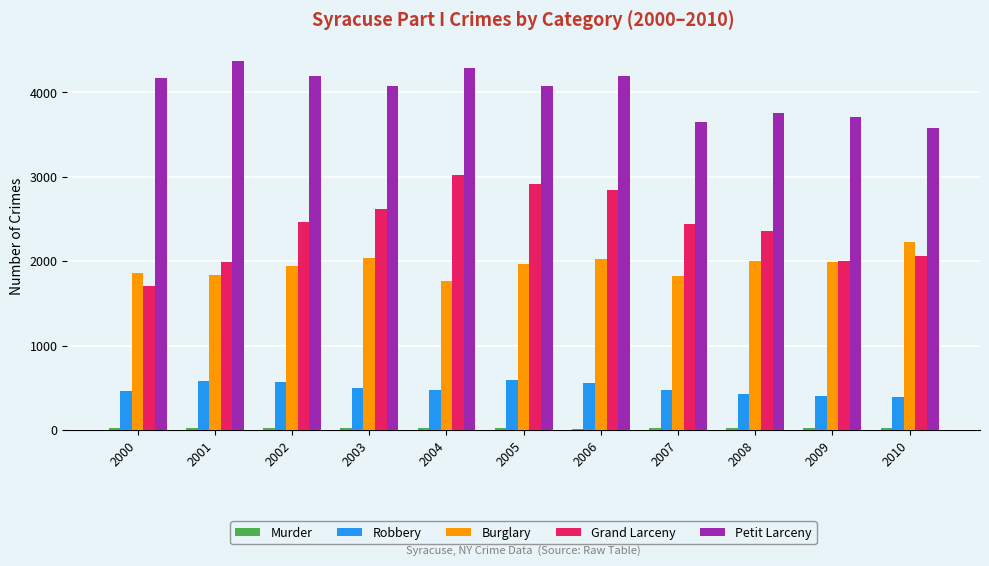

Which series changed the most between 2003 and 2007?

Petit Larceny